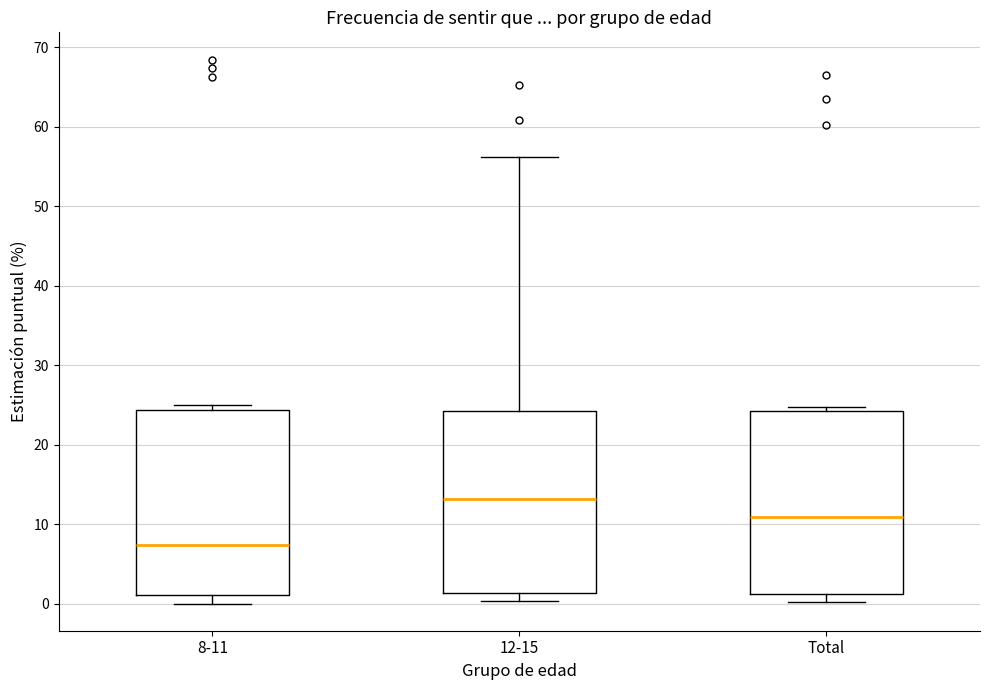

Reading left to right, transcribe this box plot: for each box, give where its median line is, the range the box spans, and where its two whiskers end, as read against the y-axis. The values are not printed on the chart, so give them approximately, as read against the axis.

8-11: median 7, box 1 to 24, whiskers 0 to 25
12-15: median 13, box 1 to 24, whiskers 0 to 56
Total: median 11, box 1 to 24, whiskers 0 to 25